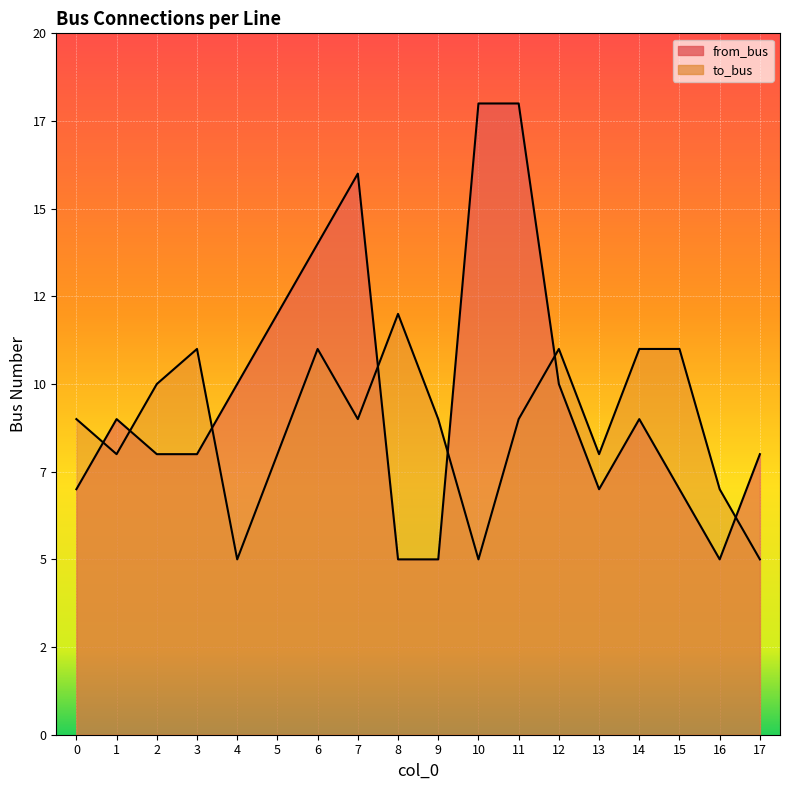

Is it true that from_bus equals 14 at 14?

False